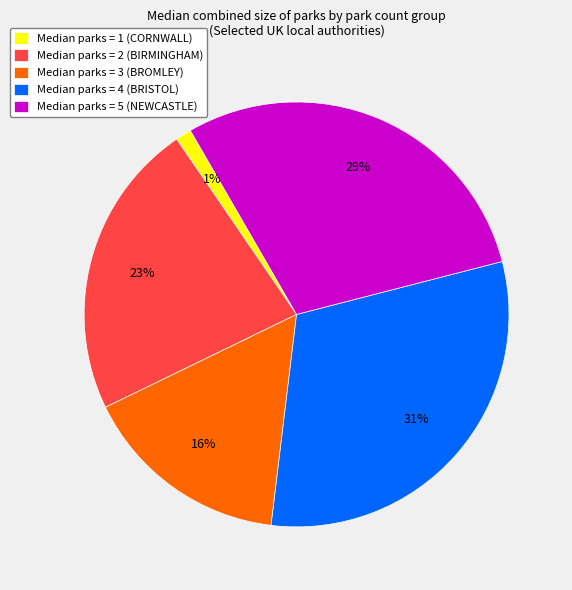

Count the number of slices in the pie.

5